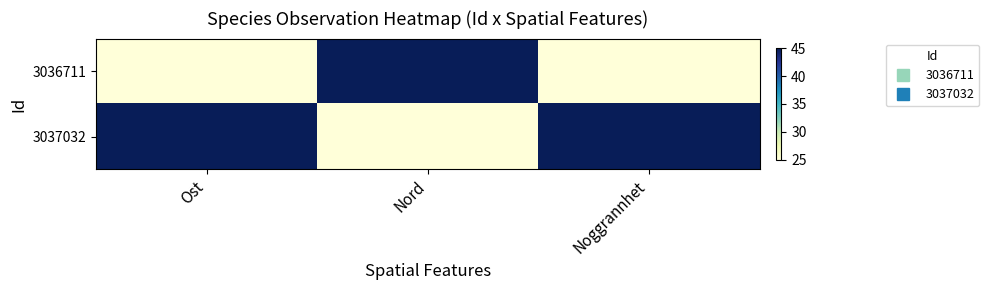

Reading left to right, transcribe all the data shown in this chart.

3036711: Ost=25	Nord=45	Noggrannhet=25
3037032: Ost=45	Nord=25	Noggrannhet=45